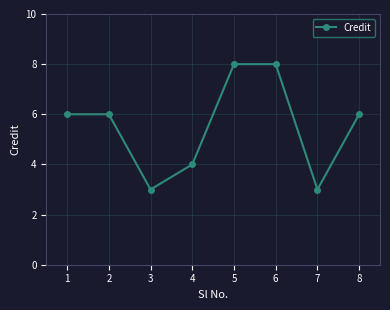

What is the value of the 2nd point from the left?

6